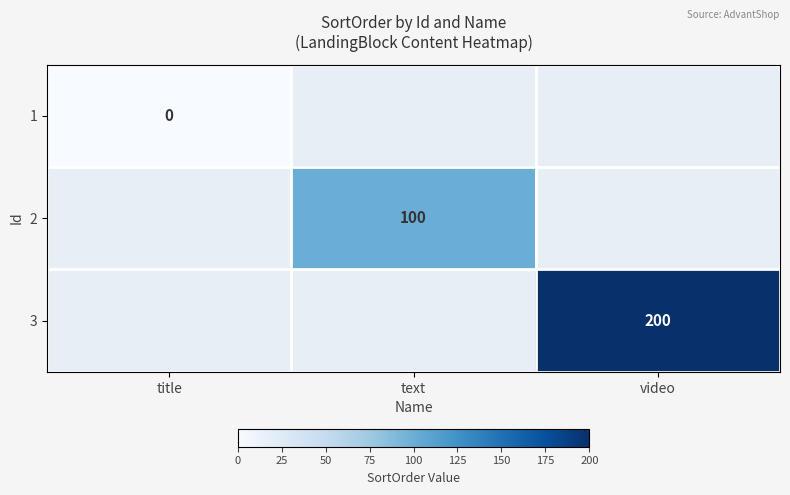

Which has a higher value, text or video?

video